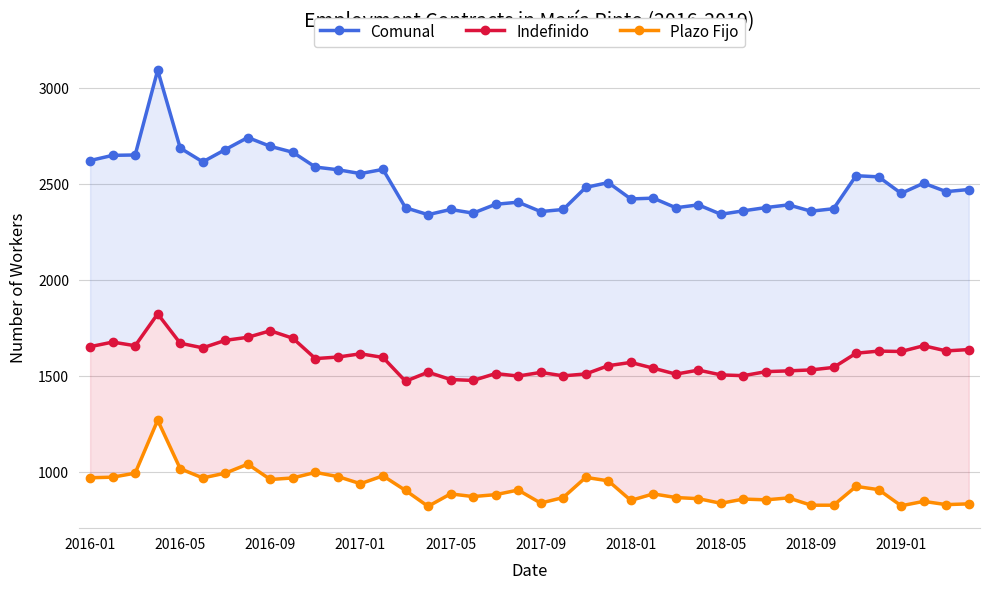

In Comunal, how many points are lower than both neighbors (excluding endpoints)?

11